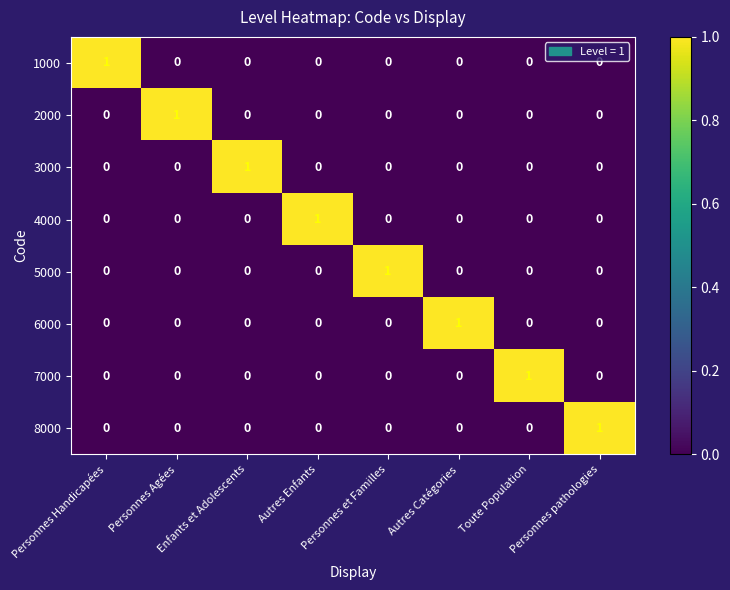

How many 2000 values are between 0 and 1?

8